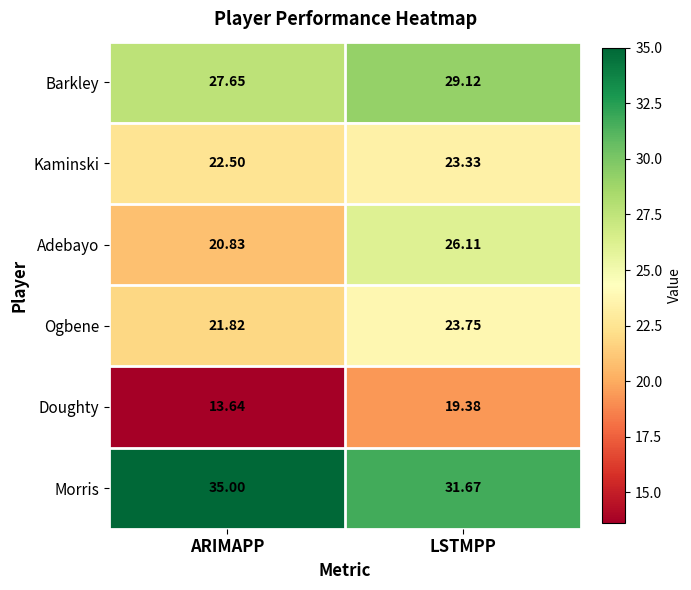

At which label does Morris reach its minimum?

LSTMPP